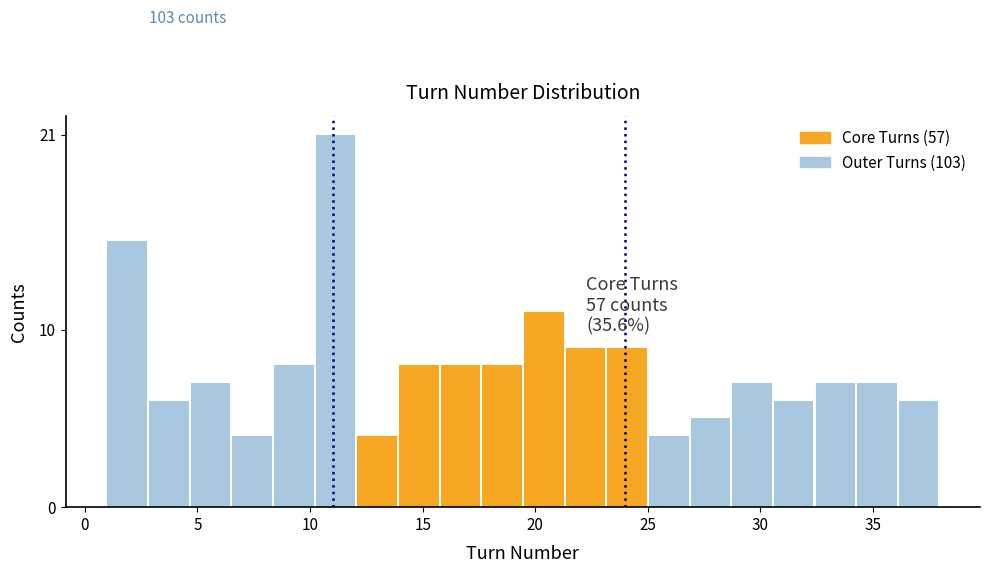

Around what value on the x-axis is the tallest bar? Give the approximate position of its centre, as read against the axis.

11.0